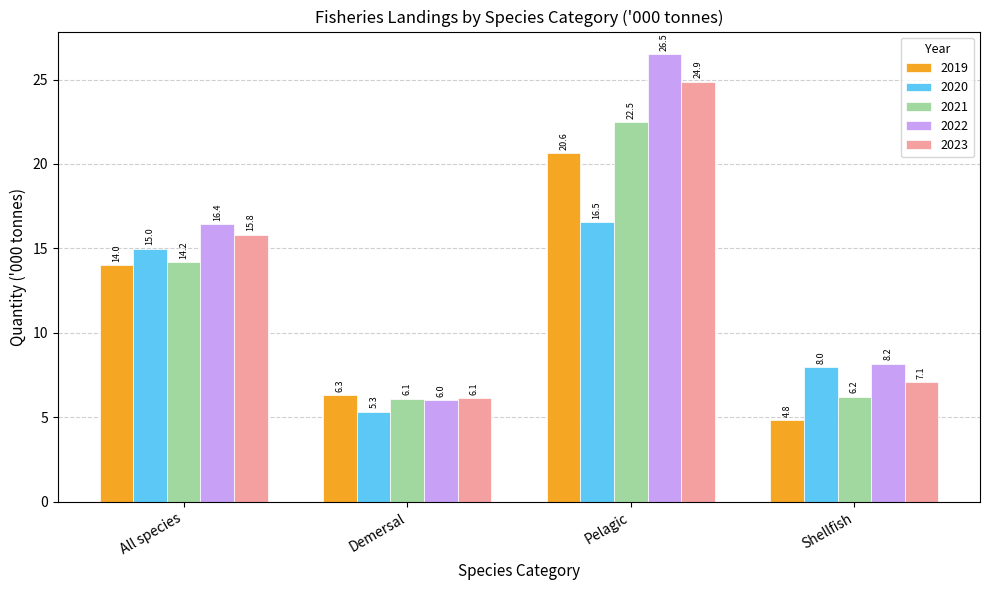

The 2023 series shows 6.1 at Demersal. True or false?

True